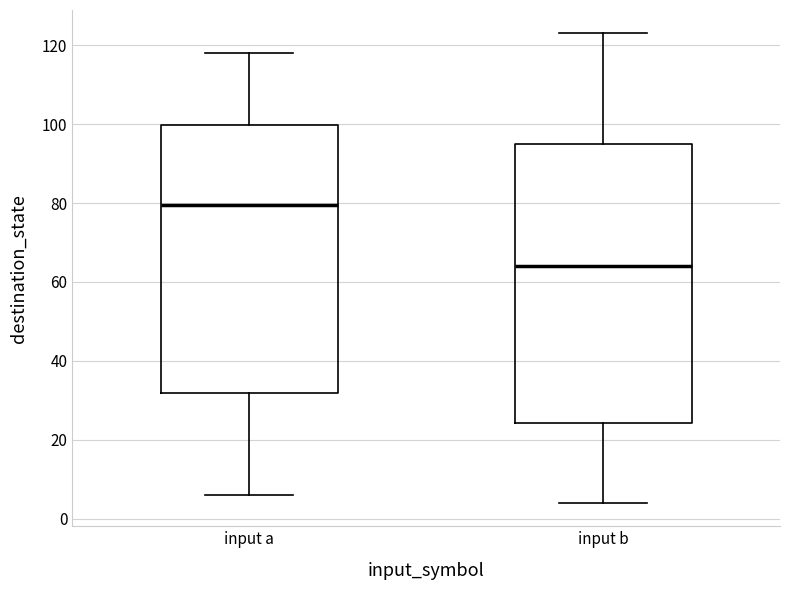

Which box has the highest median line?

input a